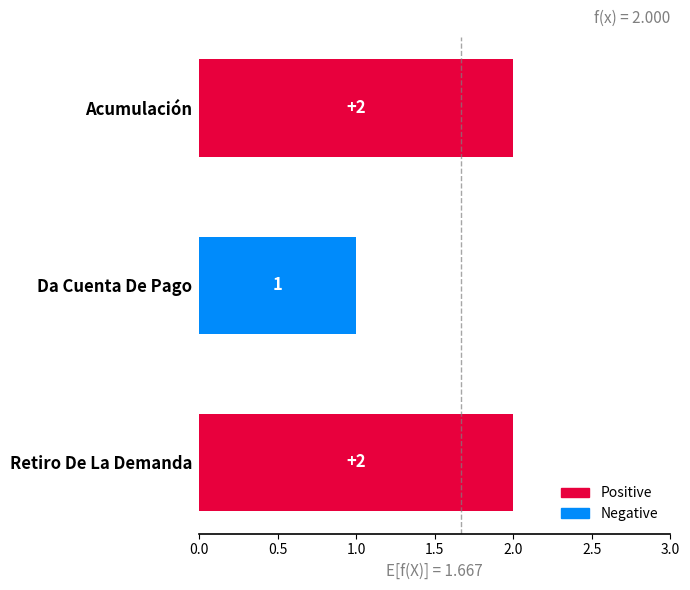

Approximately how many times larger is the value at Da Cuenta De Pago compared to Retiro De La Demanda?

0.5